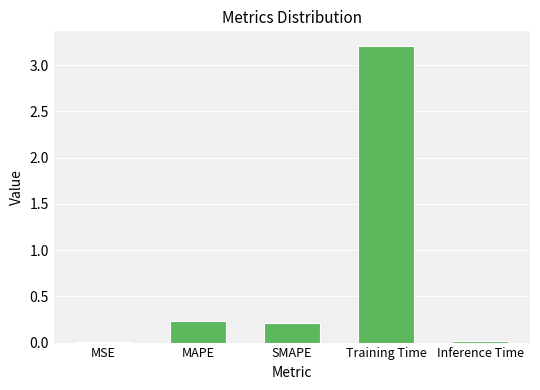

What is the sum of all values?

3.7